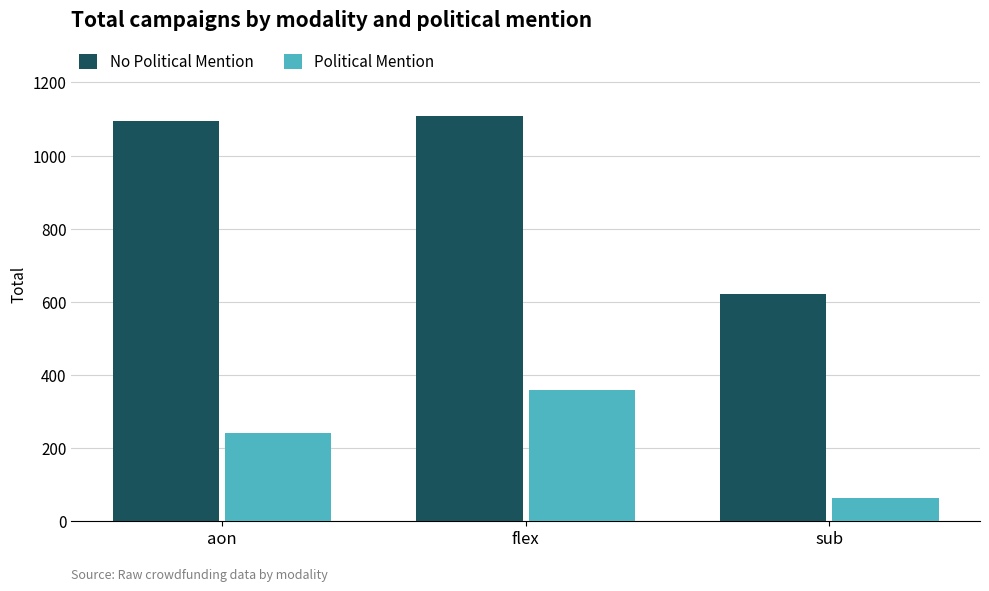

Read the Political Mention value at sub.

64